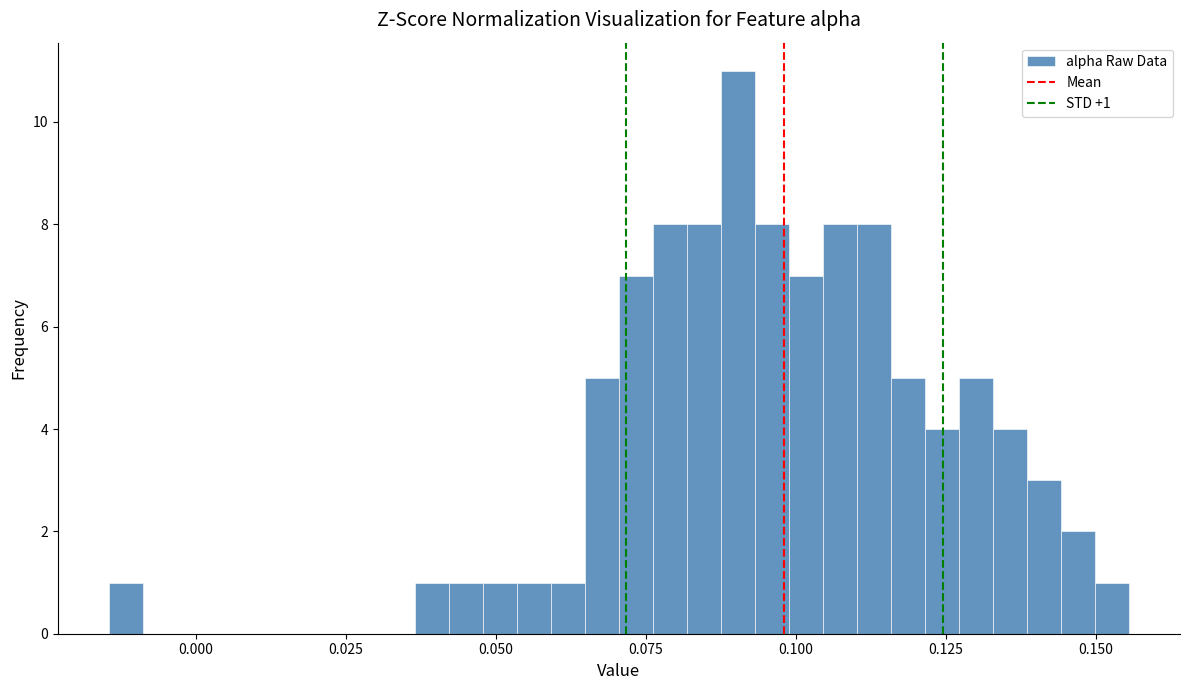

Read against the x-axis, roughly where is the centre of the tallest bar?

0.090